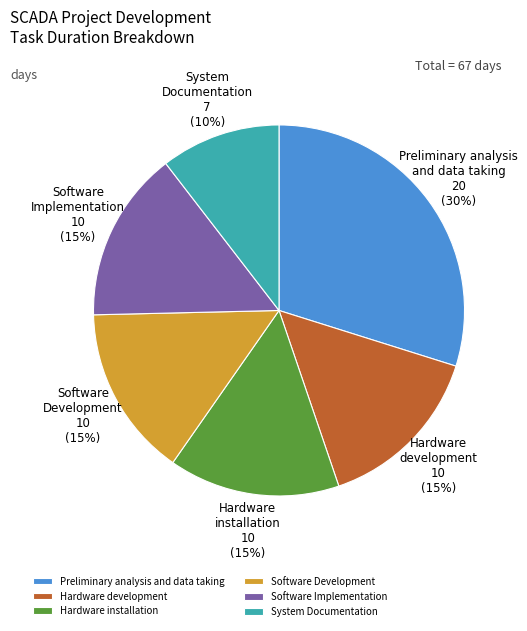

Which slice is the smallest?

System Documentation